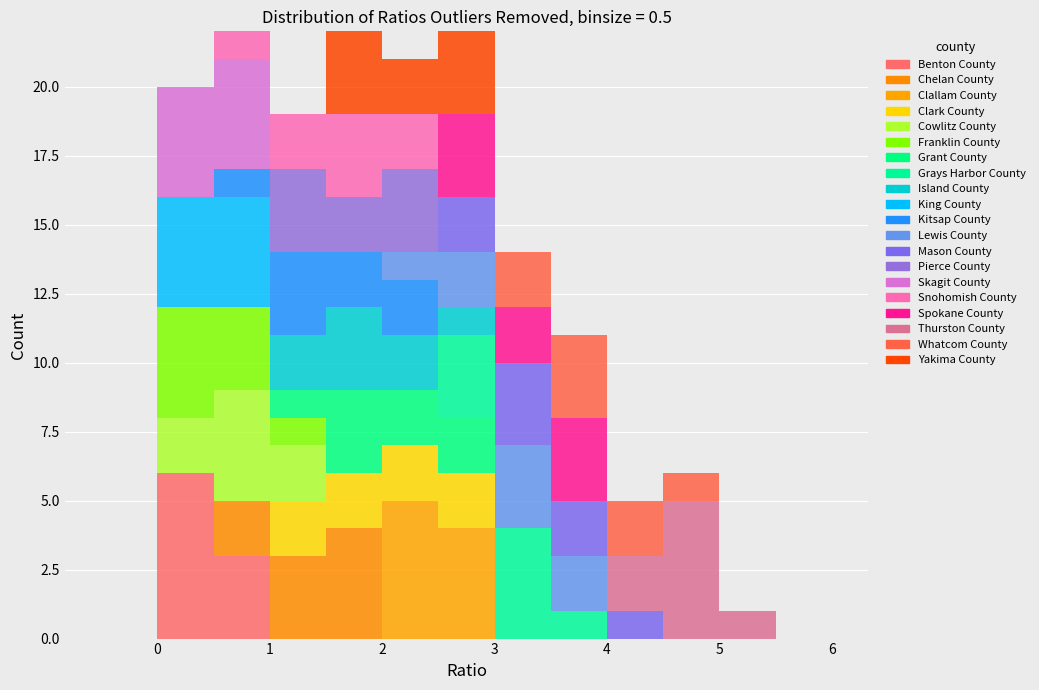

Reading left to right, list every stacked bar in this chart as the range it spans on the x-axis followed by its total height. The values are not printed on the chart, so give them approximately, as read against the axis.

-0.5 to 0.0: 0
0.0 to 0.5: 20
0.5 to 1.0: 22
1.0 to 1.5: 19
1.5 to 2.0: 22
2.0 to 2.5: 21
2.5 to 3.0: 22
3.0 to 3.5: 14
3.5 to 4.0: 11
4.0 to 4.5: 5
4.5 to 5.0: 6
5.0 to 5.5: 1
5.5 to 6.0: 0